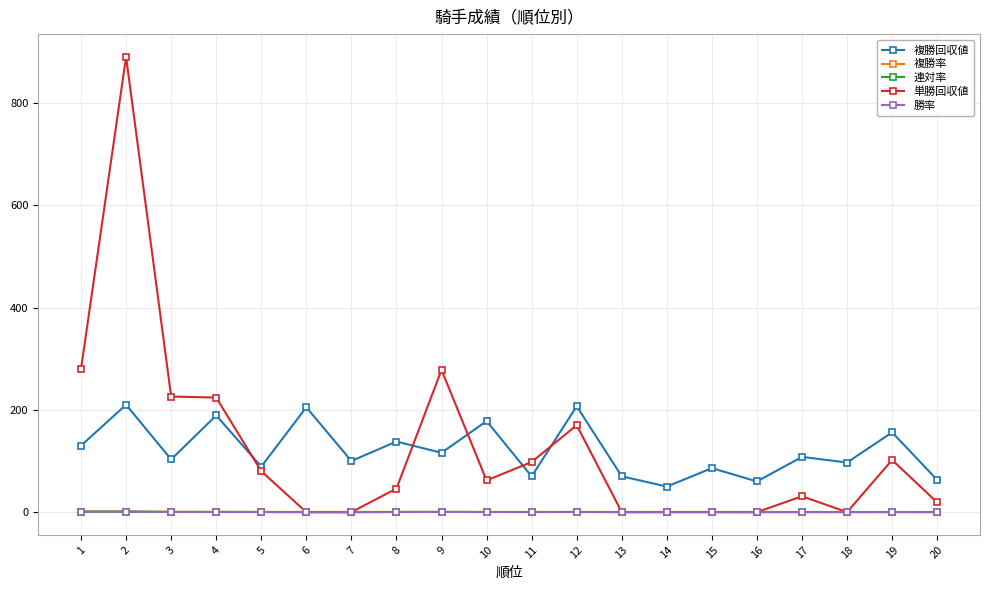

How many data points in 複勝回収値 are less than 108?

10